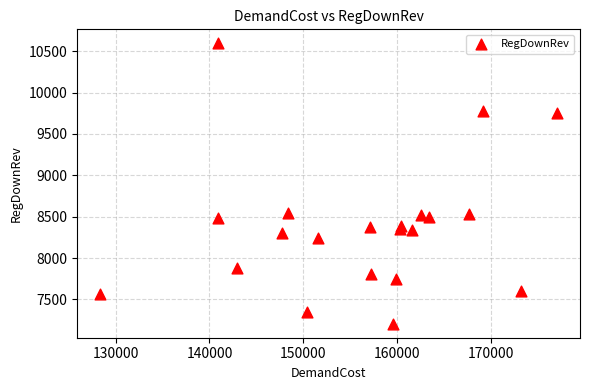

What is the range of X values (max minus min)?

48690.7